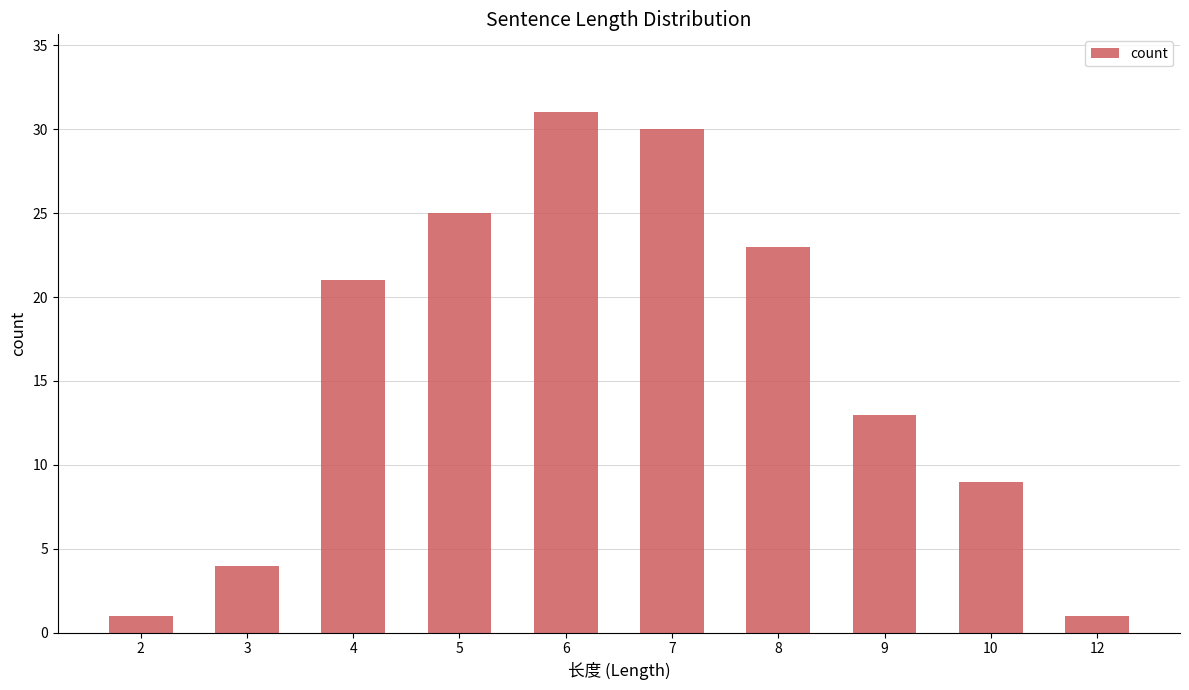

The value at 9 is 13. True or false?

True